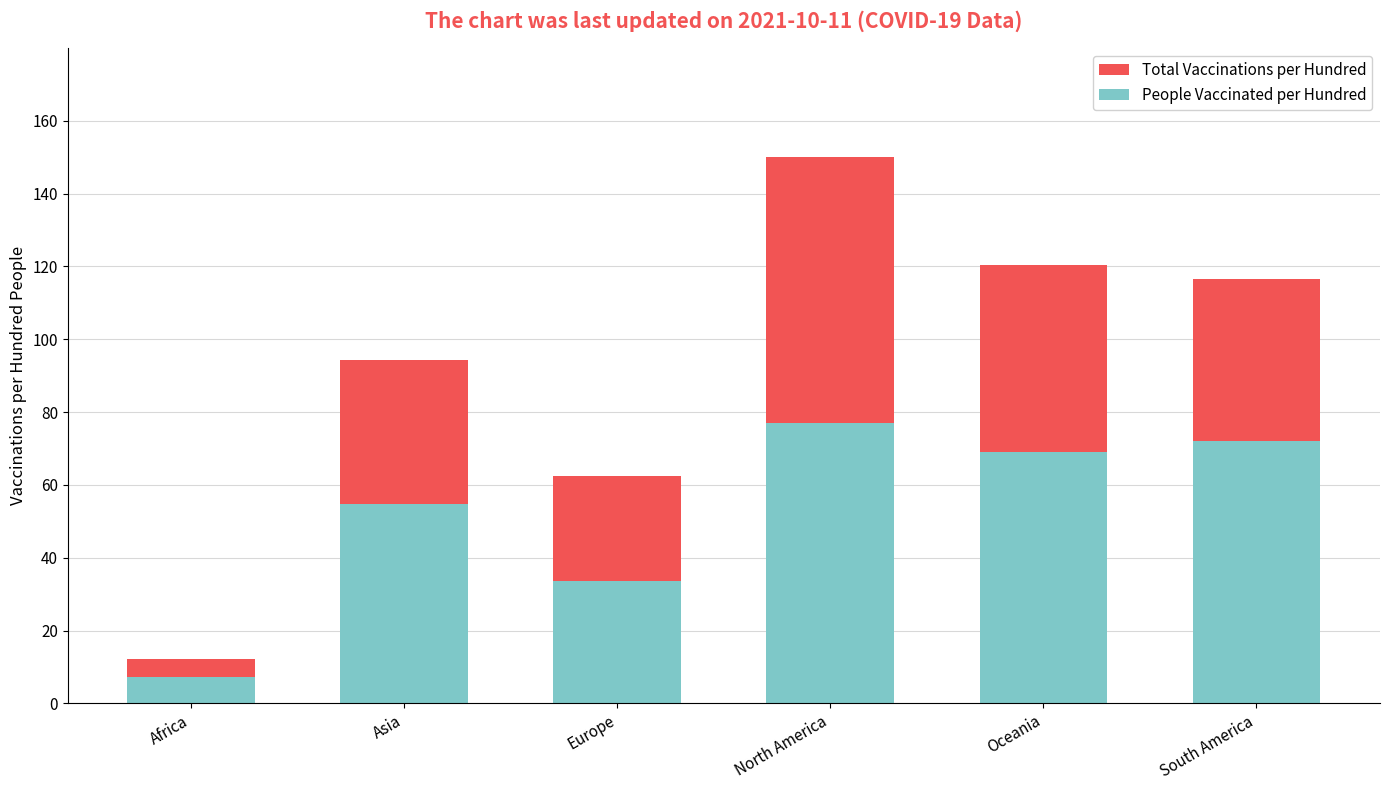

Reading right to left, what are all the values shown in this chart?

Total Vaccinations per Hundred: 116.5	120.3	149.9	62.5	94.4	12.1
People Vaccinated per Hundred: 72.2	69.0	77.1	33.5	54.8	7.4